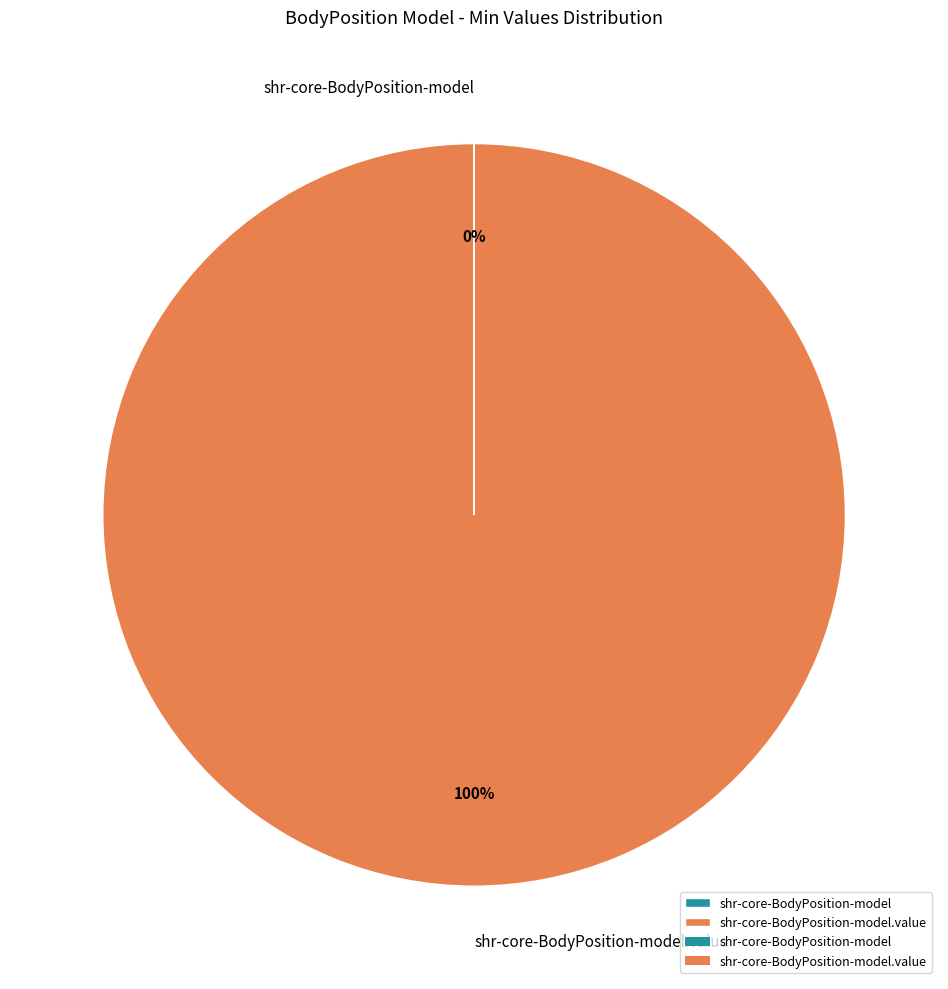

To the nearest percent, what is the average slice percentage?

50%